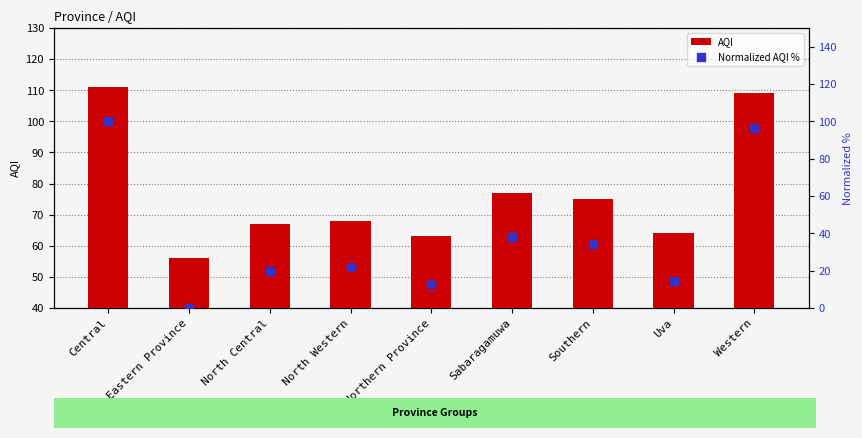

What is the total value across all series at Northern Province?

75.7